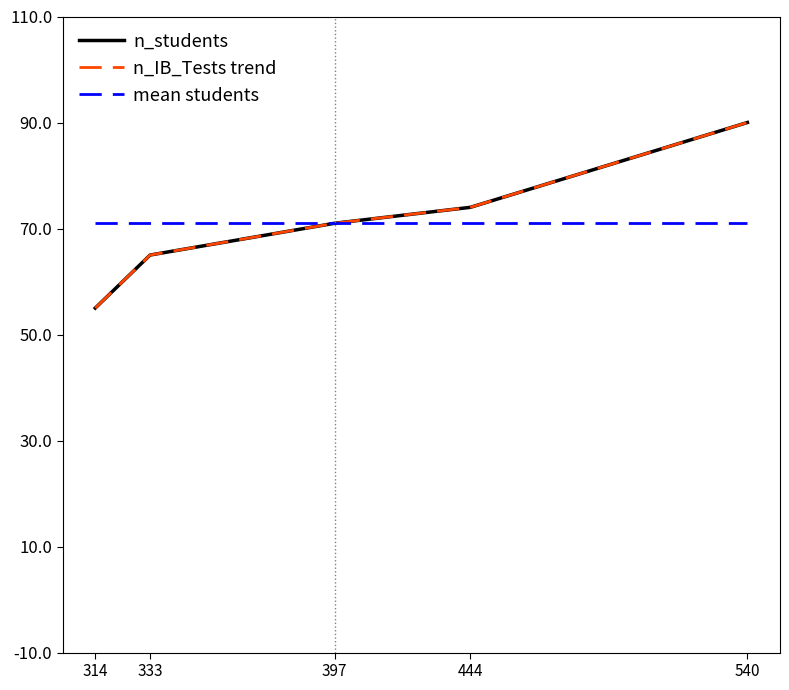

True or false: n_IB_Tests trend and mean students intersect in this chart.

False